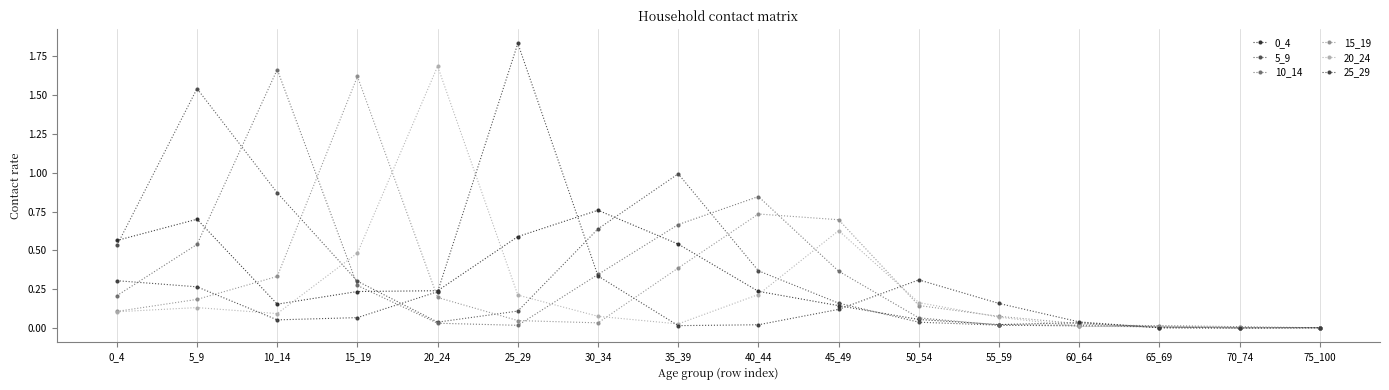

What is the greatest value displayed?

1.8